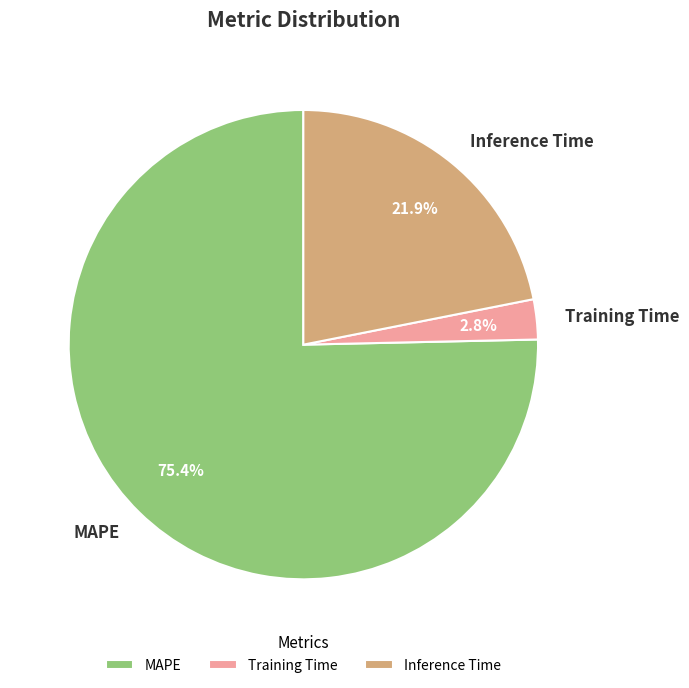

Is it true that Training Time is 16% of the pie?

False